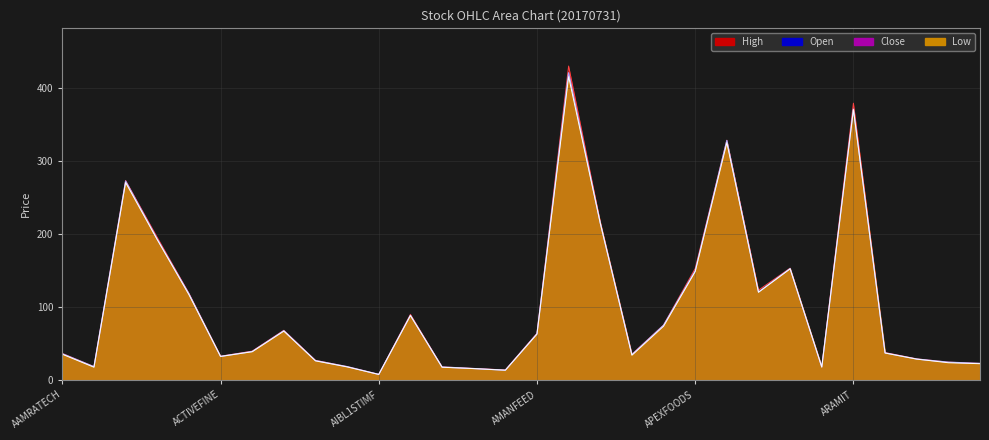

How many data points in High are less than 39?

15